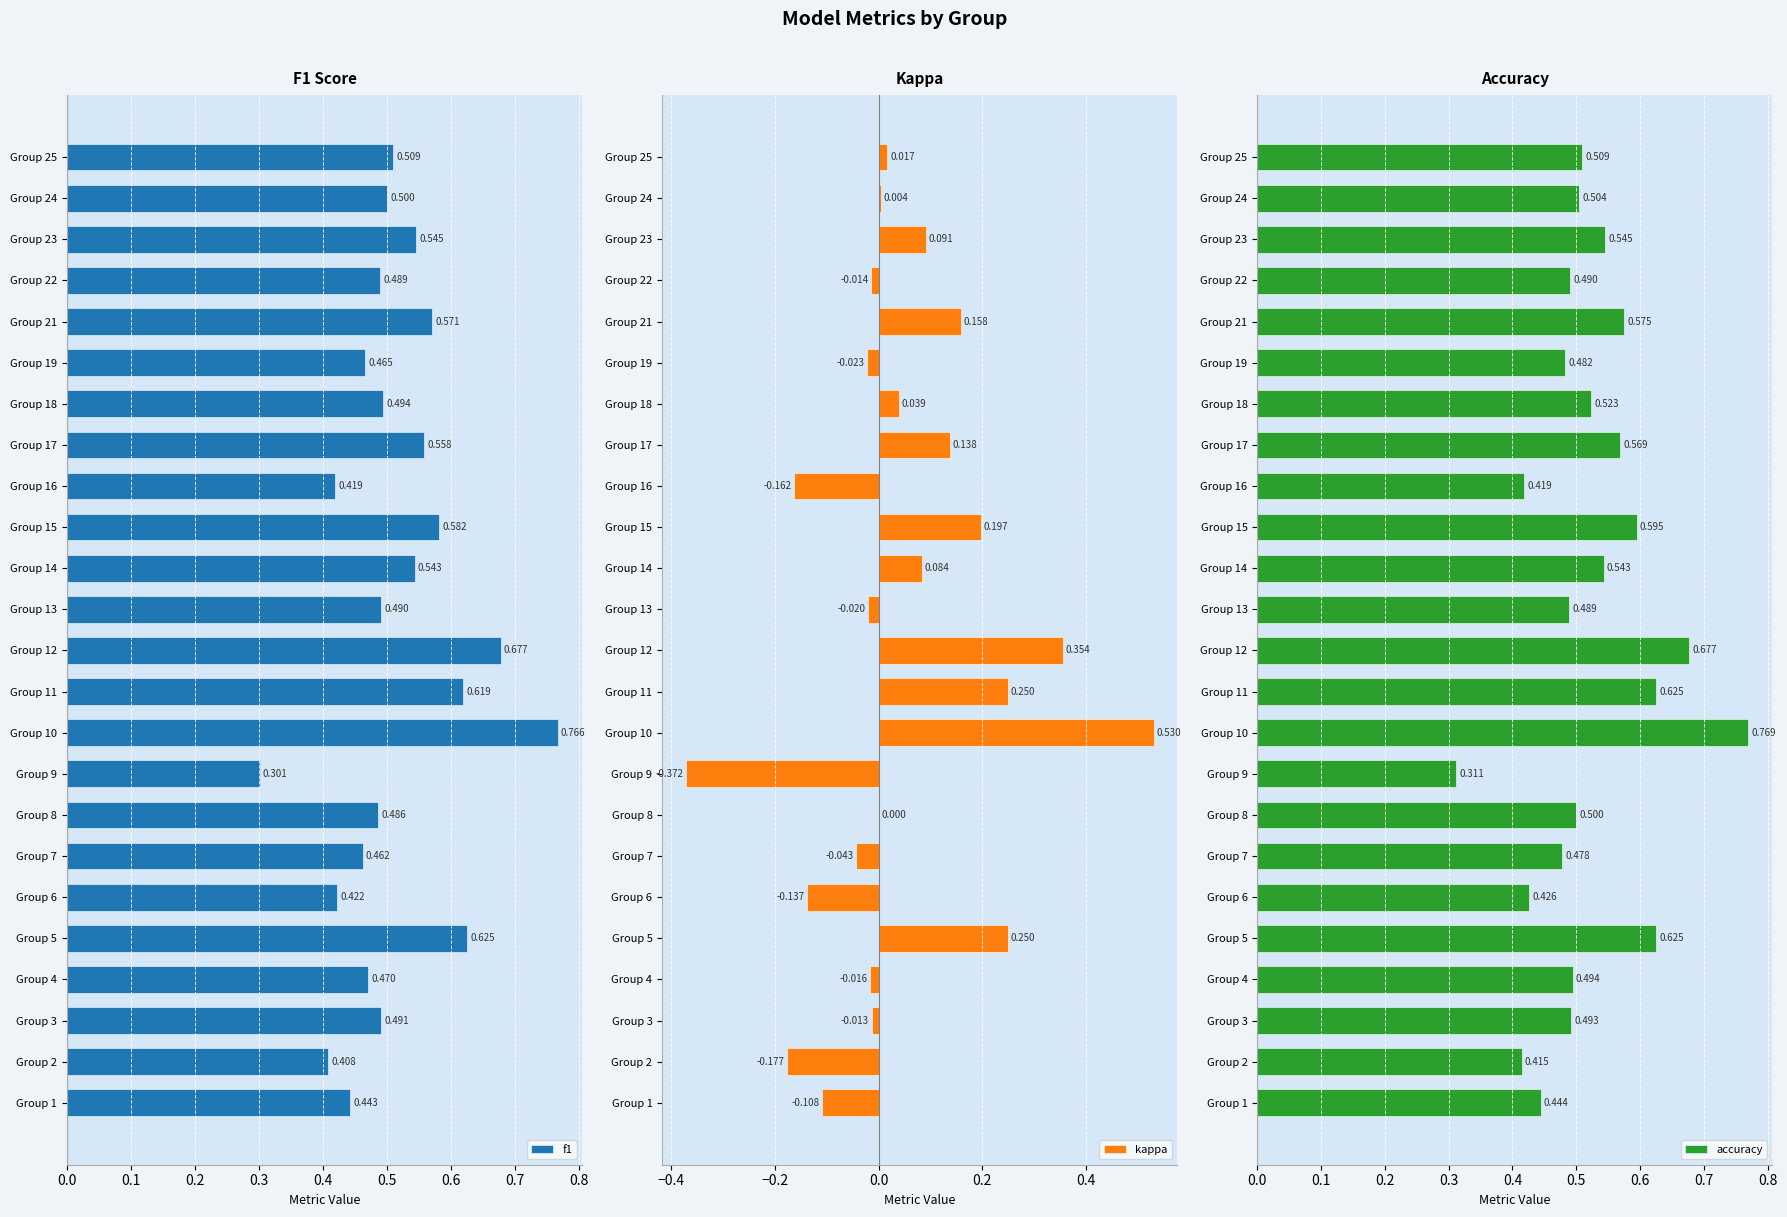

Reading left to right, list all the values displayed in this chart.

f1: 0.4	0.4	0.5	0.5	0.6	0.4	0.5	0.5	0.3	0.8	0.6	0.7	0.5	0.5	0.6	0.4	0.6	0.5	0.5	0.6	0.5	0.5	0.5	0.5
kappa: -0.1	-0.2	-0.0	-0.0	0.2	-0.1	-0.0	0.0	-0.4	0.5	0.2	0.4	-0.0	0.1	0.2	-0.2	0.1	0.0	-0.0	0.2	-0.0	0.1	0.0	0.0
accuracy: 0.4	0.4	0.5	0.5	0.6	0.4	0.5	0.5	0.3	0.8	0.6	0.7	0.5	0.5	0.6	0.4	0.6	0.5	0.5	0.6	0.5	0.5	0.5	0.5